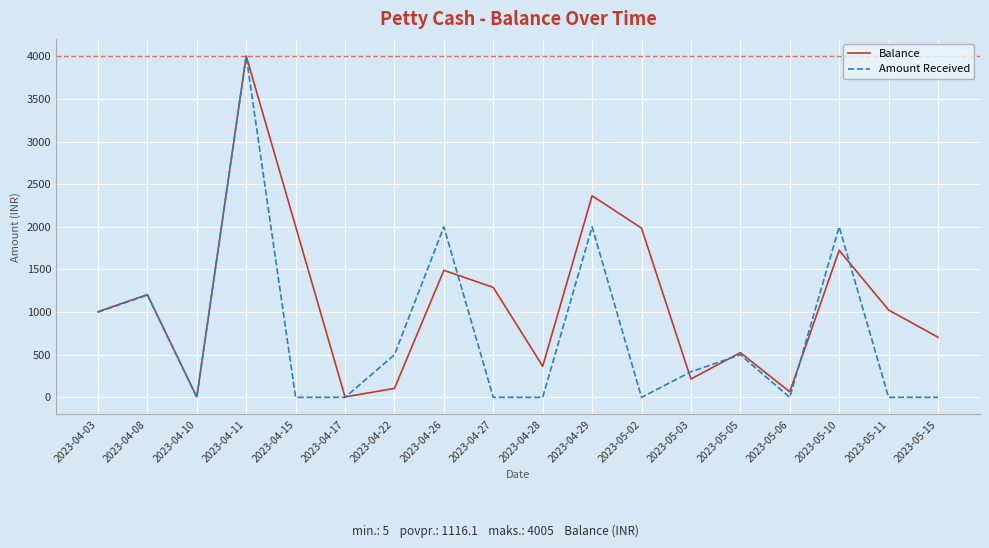

How many interior local valleys does the Balance series have?

5